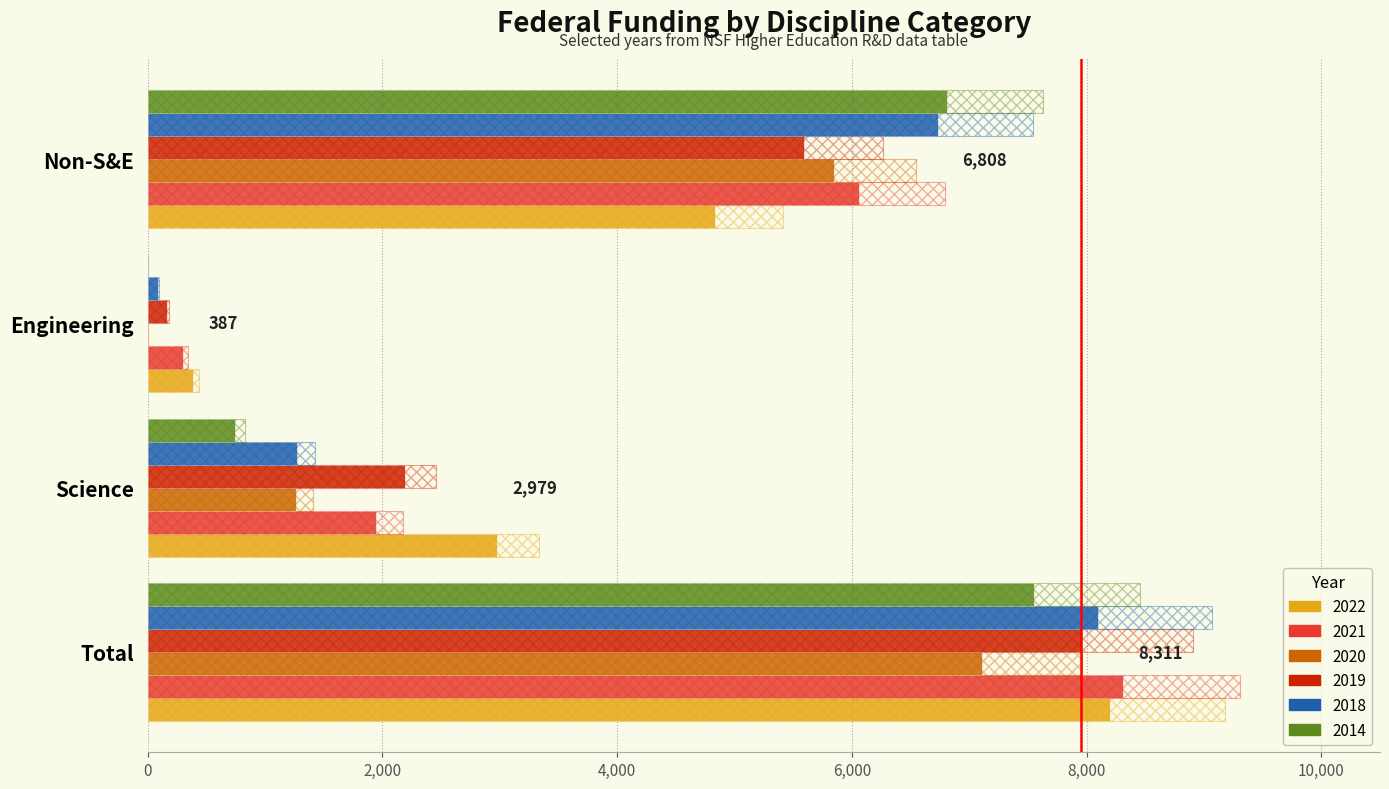

At how many categories does at least one series exceed 6880?

1